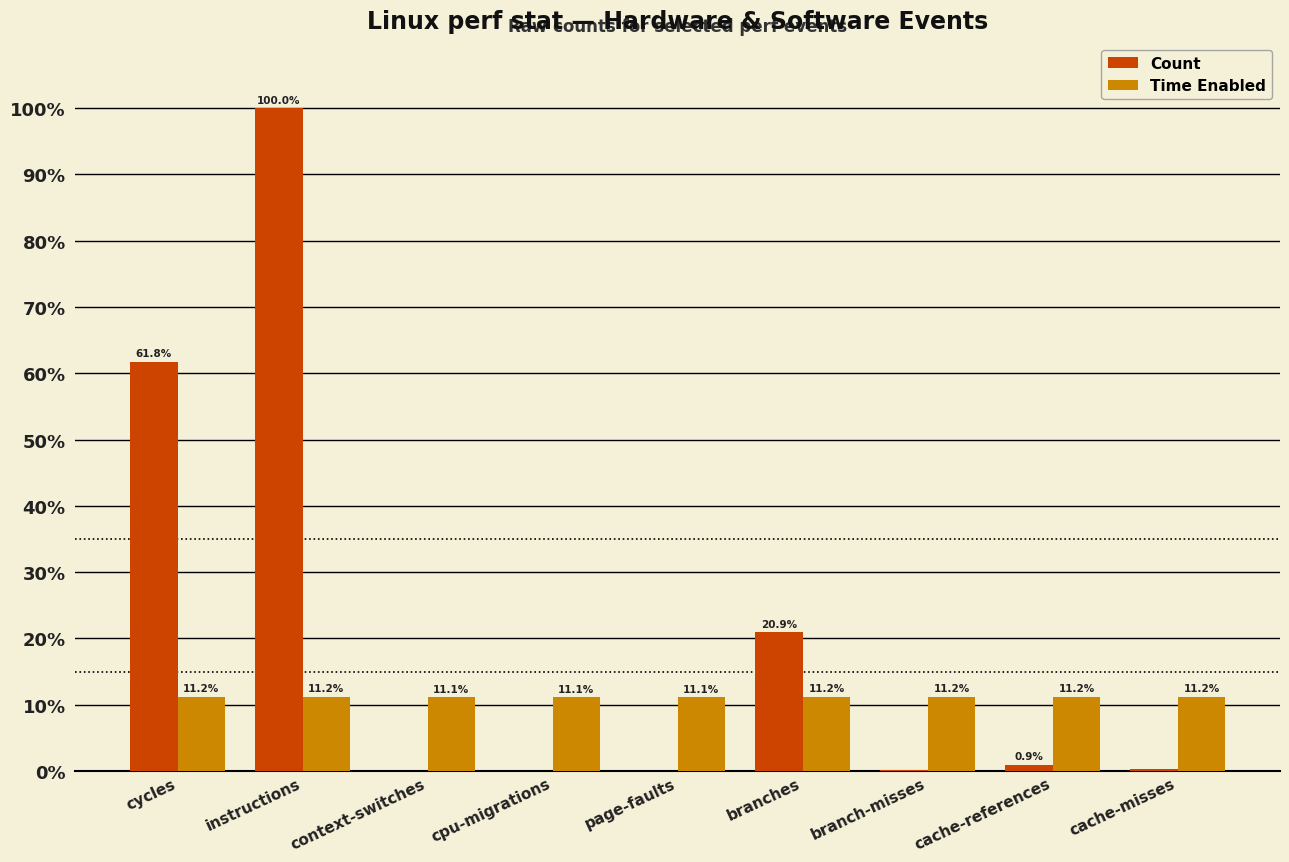

What is the sum of the Count values at context-switches and instructions?

100.0